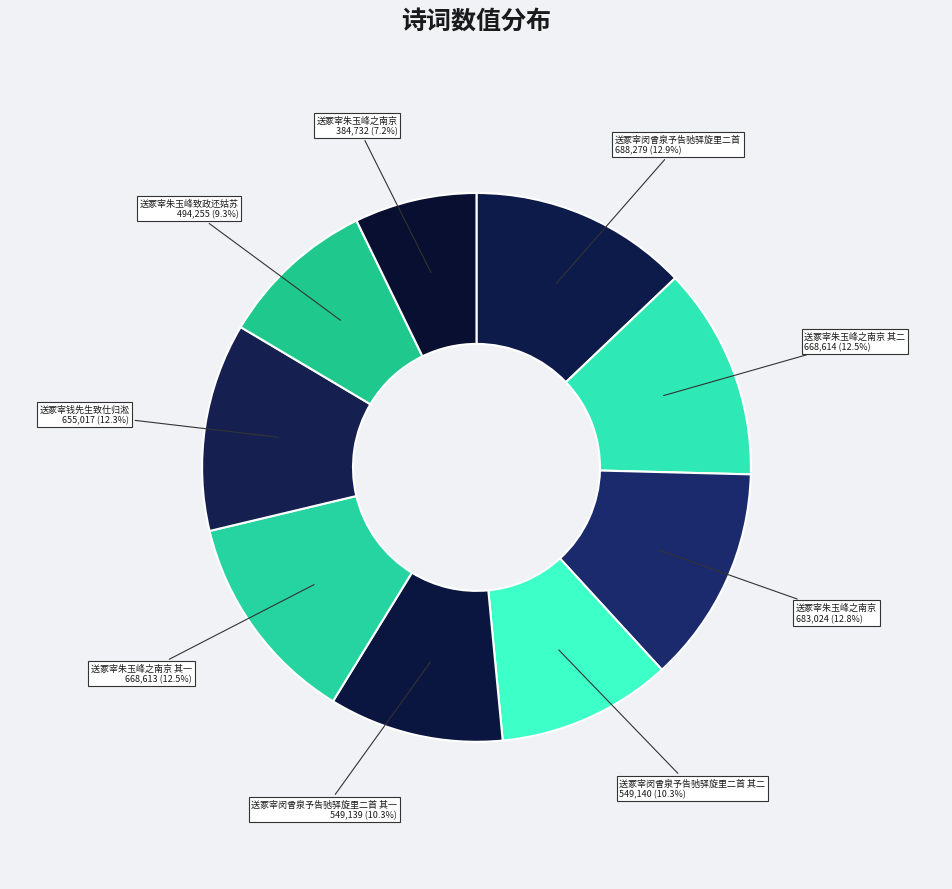

How many slices are in this pie chart?

9